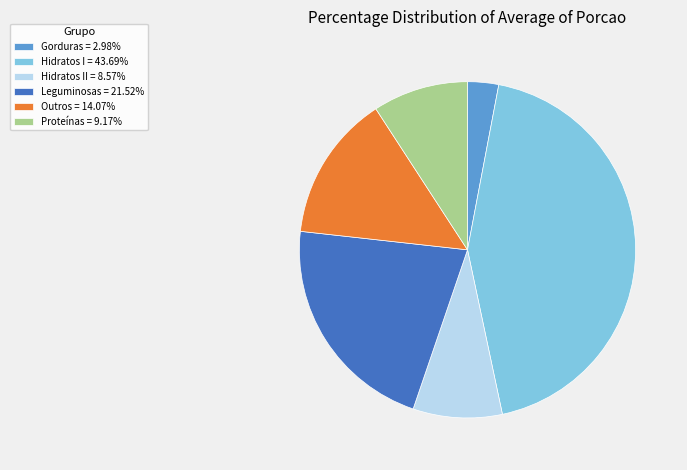

Does Gorduras = 2.98% account for over 50% of the chart?

No